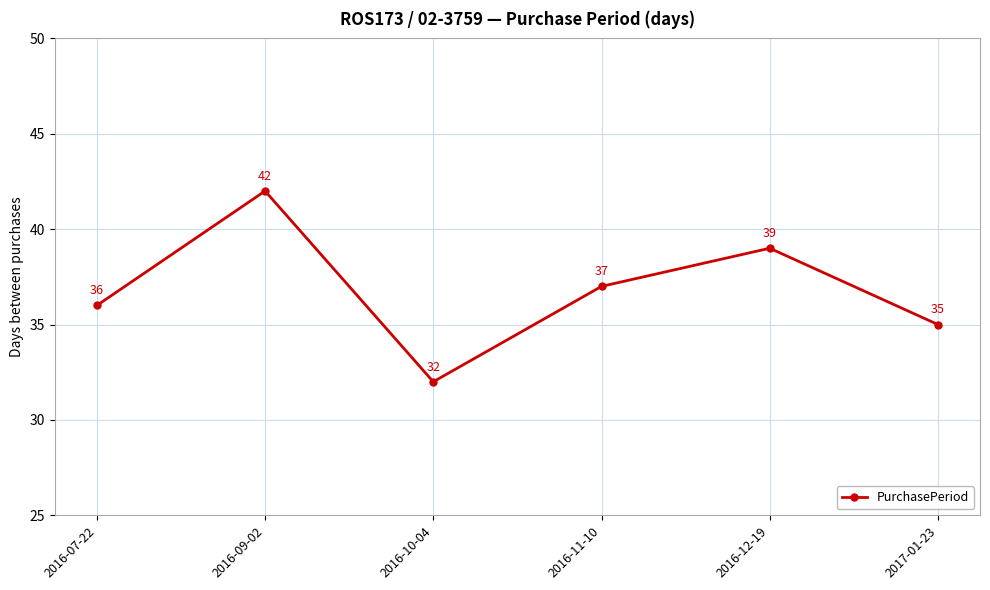

Reading left to right, list all the values displayed in this chart.

36	42	32	37	39	35